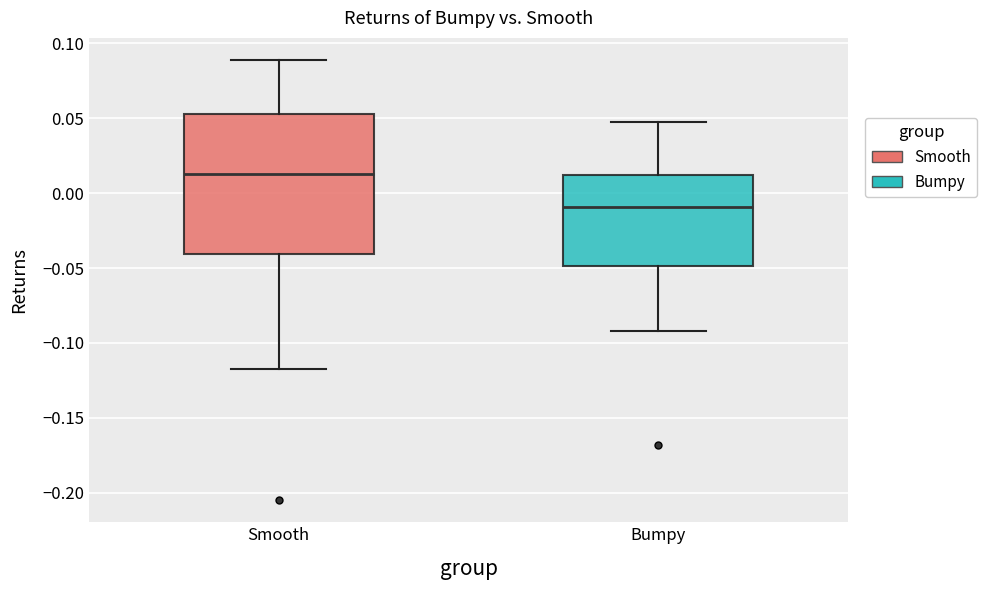

Reading left to right, read every box against the y-axis: the position of its median line, the range the box covers, and the ends of its whiskers. The values are not printed on the chart, so give them approximately, as read against the axis.

Smooth: median 0.015, box -0.040 to 0.055, whiskers -0.115 to 0.090
Bumpy: median -0.010, box -0.050 to 0.010, whiskers -0.090 to 0.050